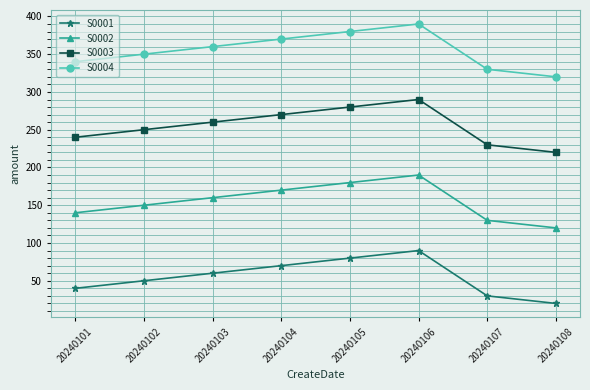

What is the difference between the second highest and minimum values in the S0003 series?

60